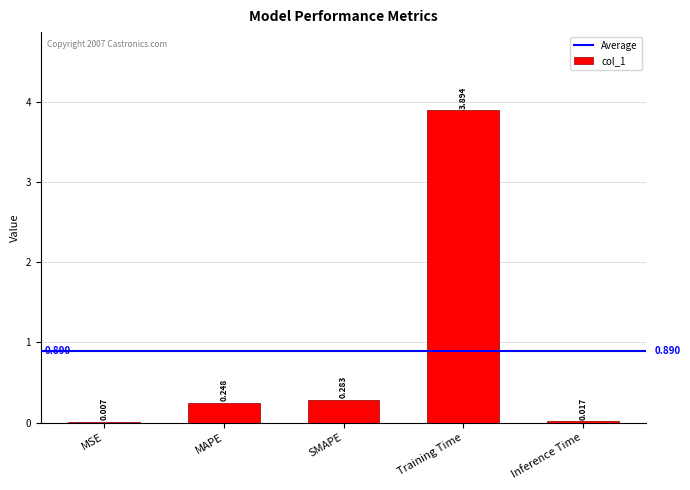

At which label is the value closest to 1?

SMAPE